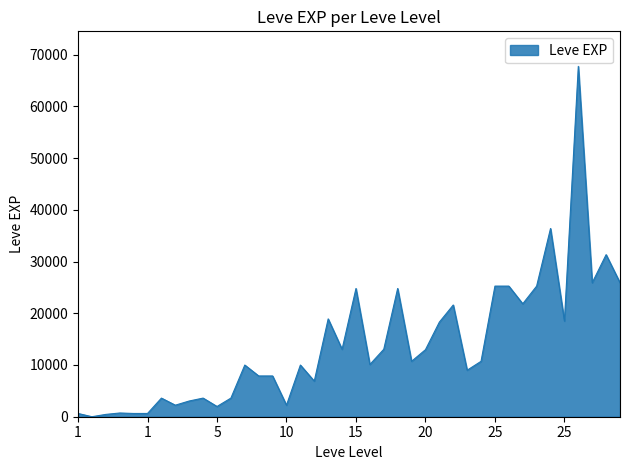

What is the greatest value displayed?

67730